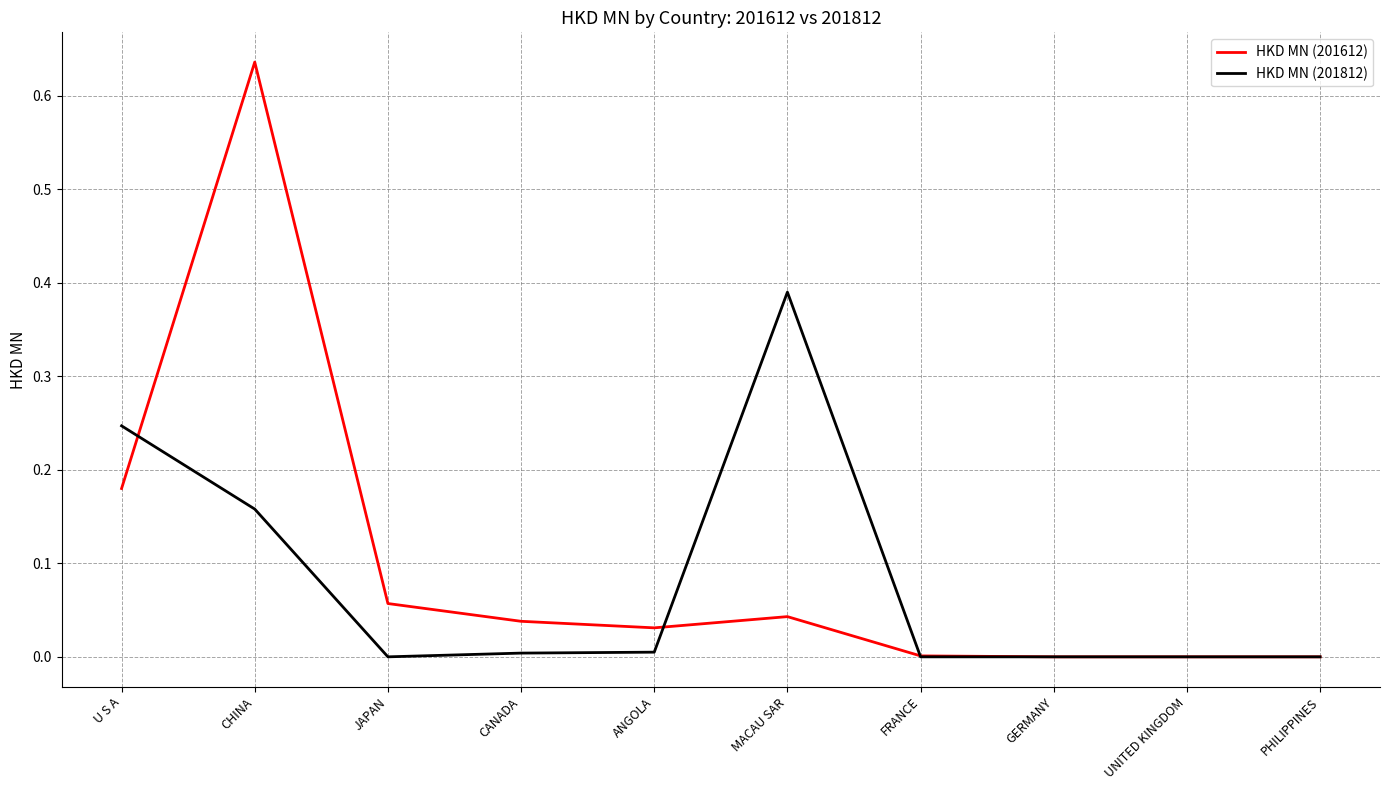

Count the number of data series in this chart.

2